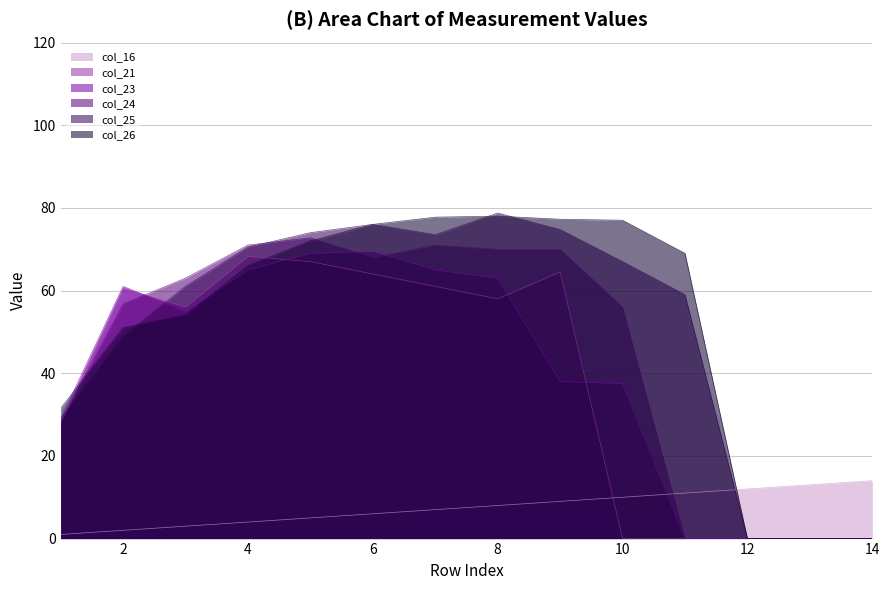

Which series has the largest total across all categories?

col_26